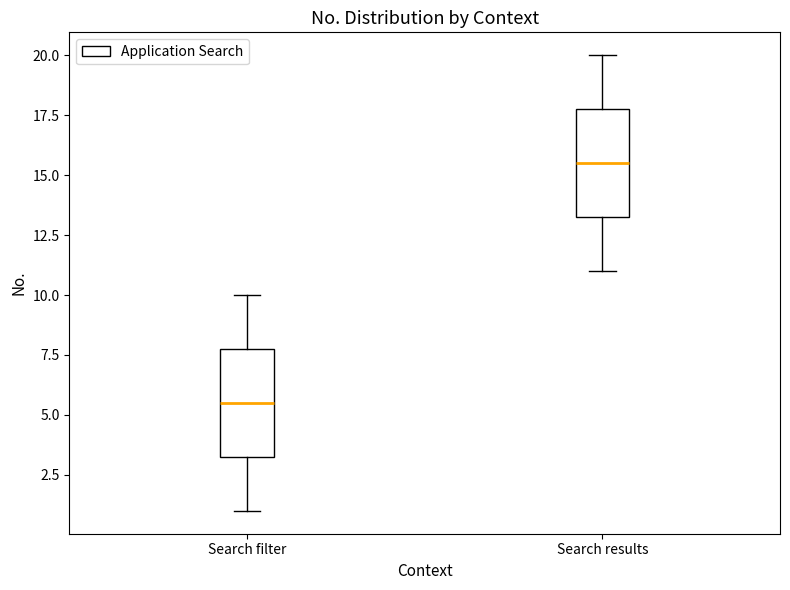

Which box's median line is the highest?

Search results